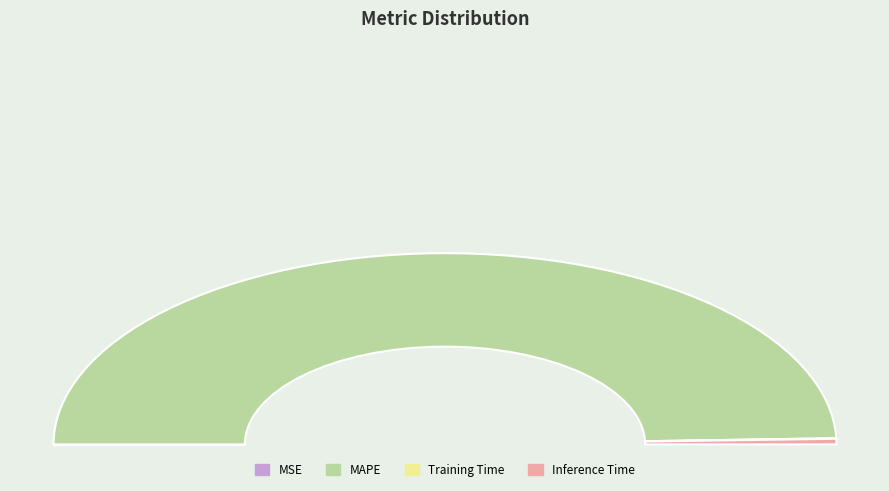

Is it true that MSE is 1% of the pie?

False